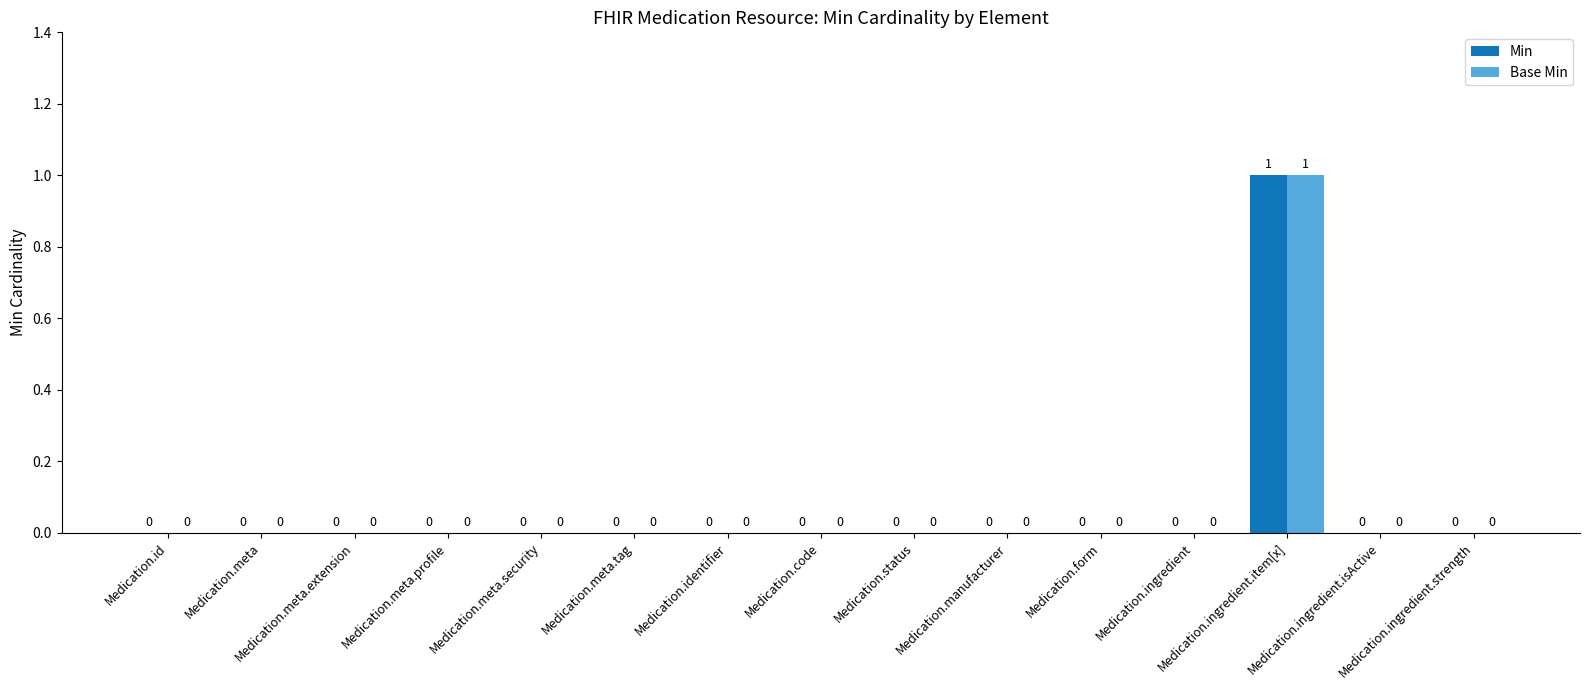

Which series has the largest total across all categories?

Min